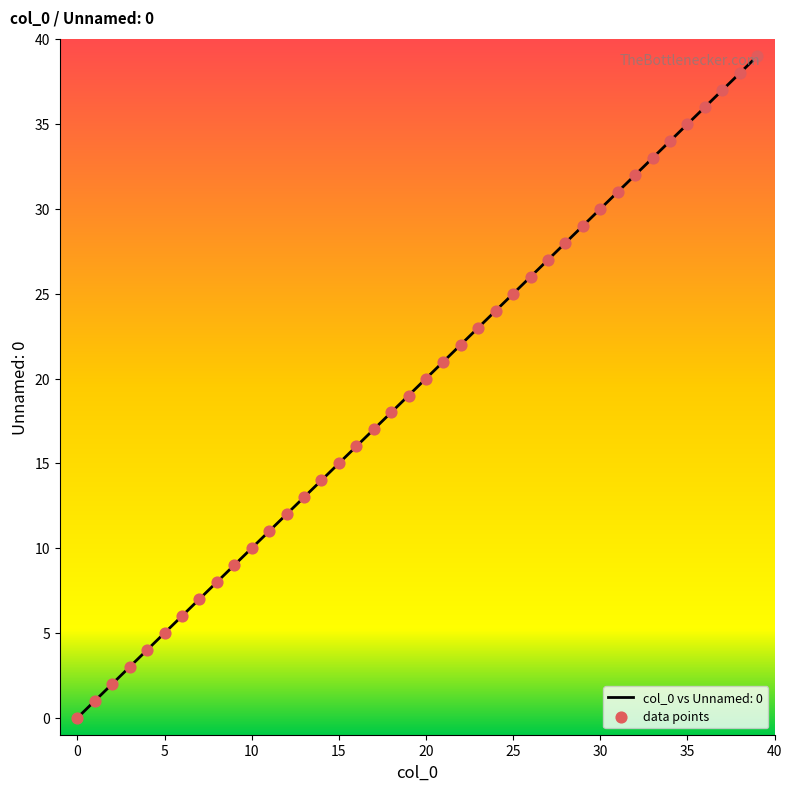

What is the greatest value displayed?

39